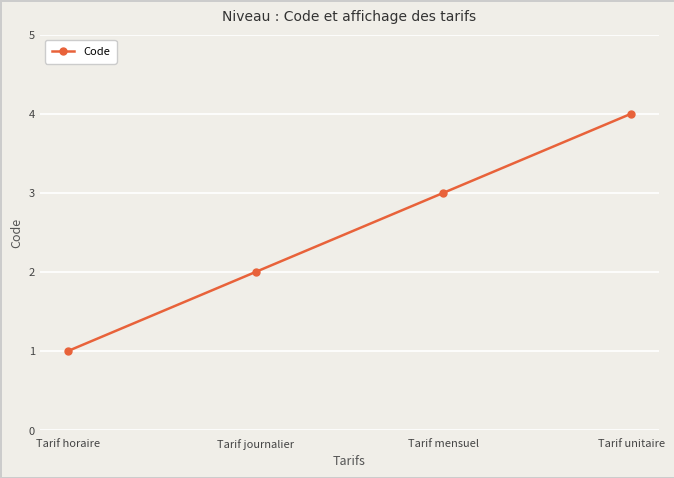

What is the difference between the values at Tarif mensuel and Tarif journalier?

1